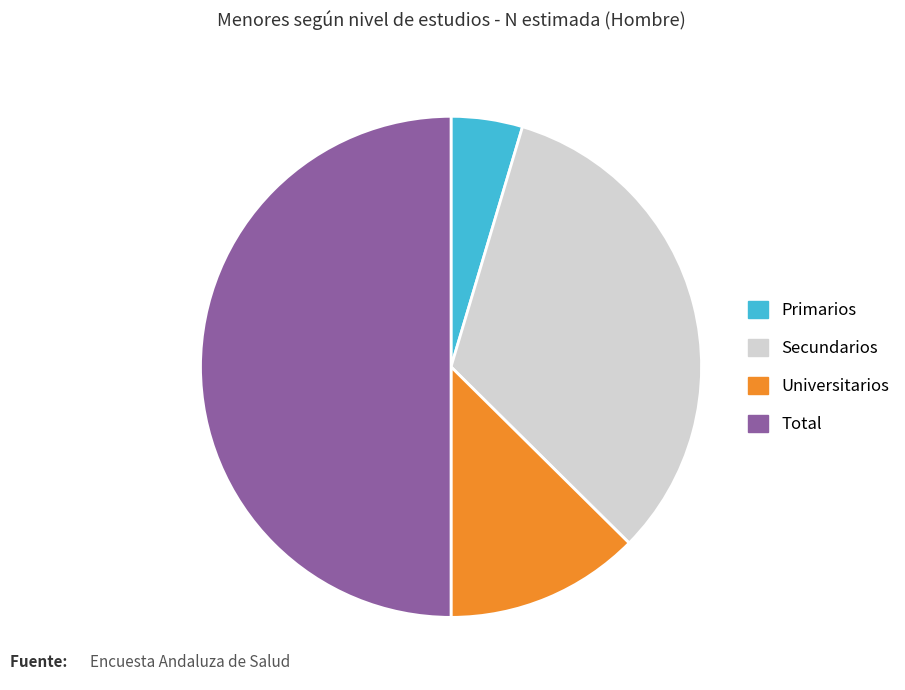

Count the number of slices in the pie.

4